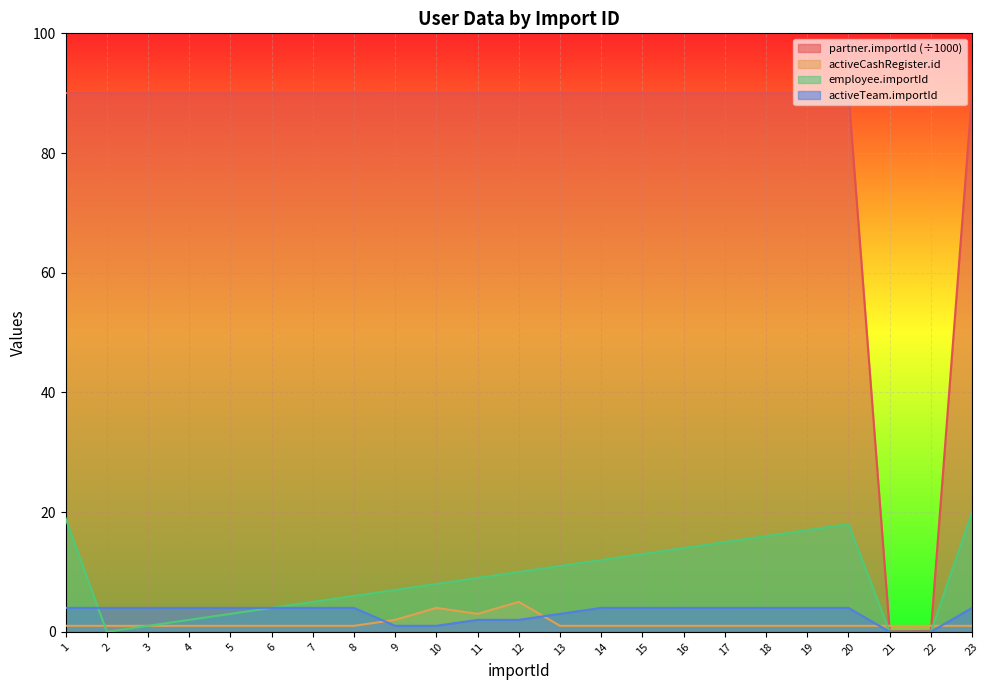

Which series ends up on top after the final intersection of activeCashRegister.id and employee.importId?

employee.importId